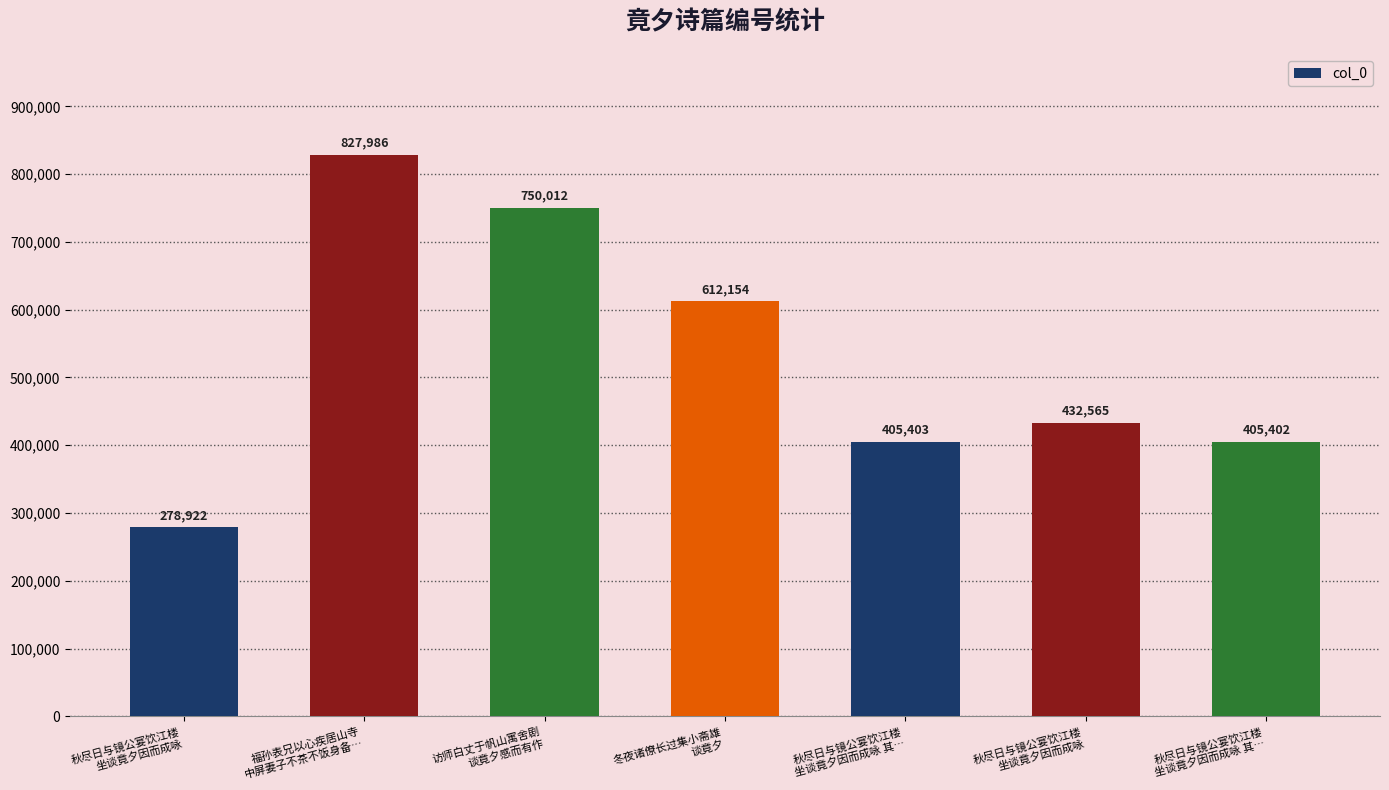

Does the chart contain any negative values?

No